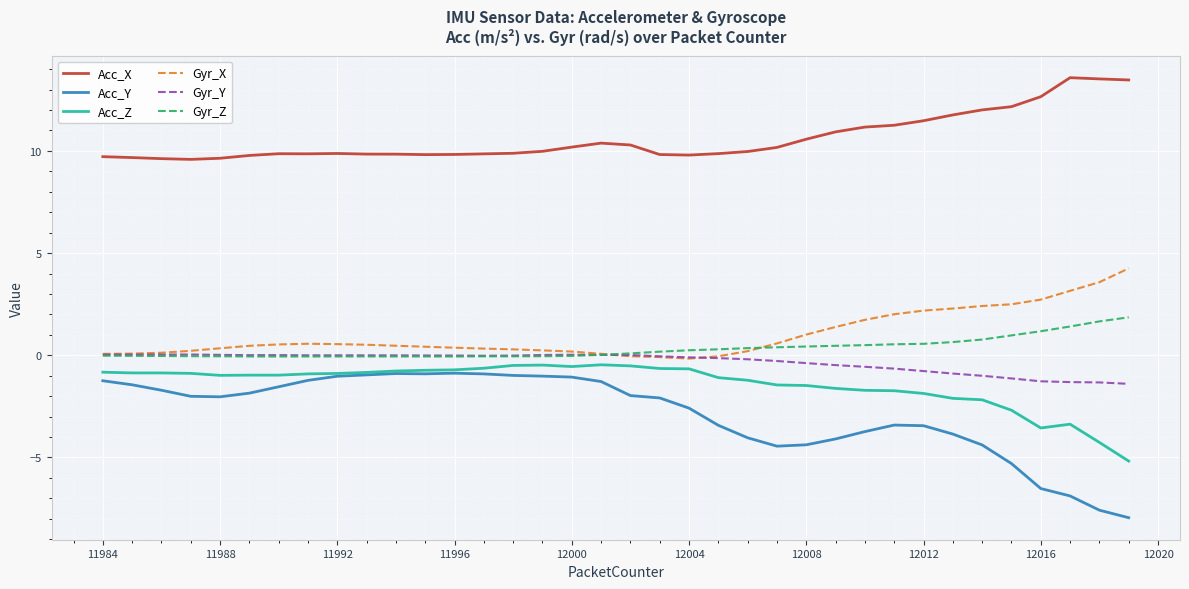

Does the chart display data point markers on the line(s)?

No